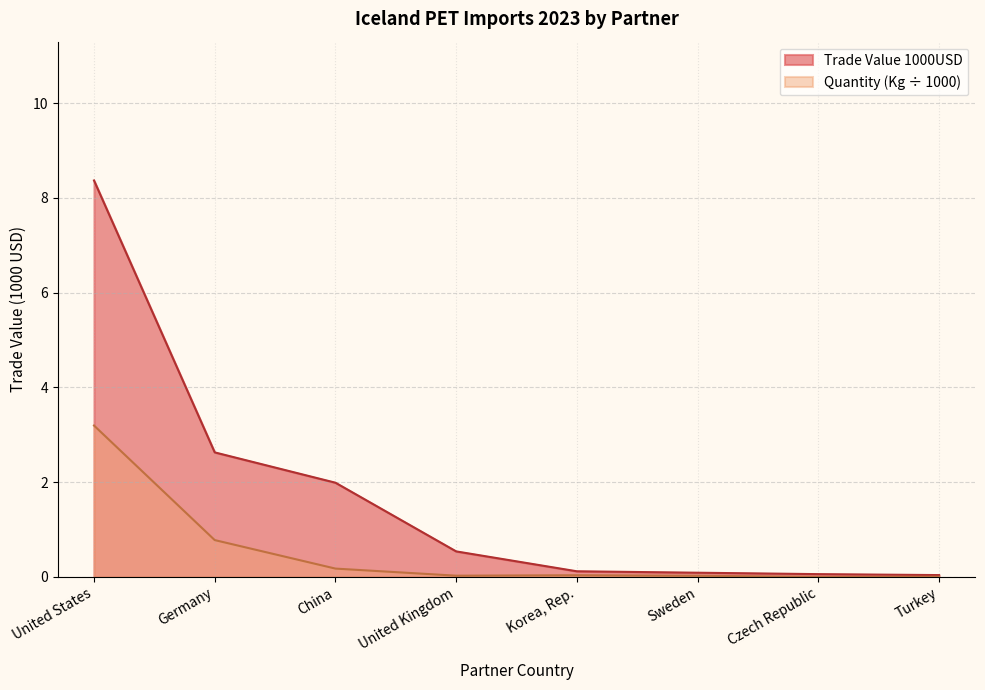

What is the sum of the Trade Value 1000USD values at Germany and Czech Republic?

2.7